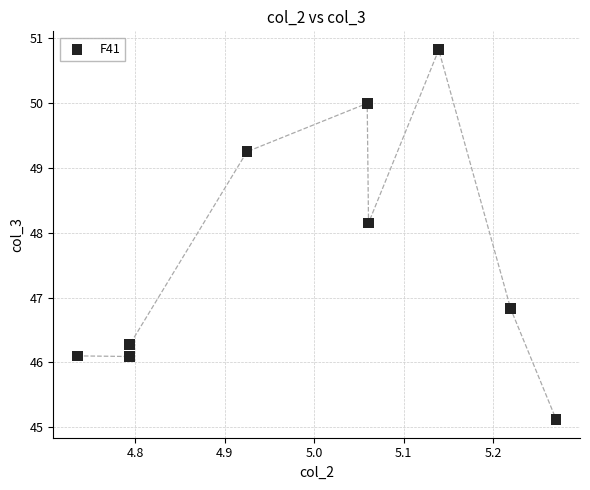

What Y value in the scatter plot is closest to 47?

46.8